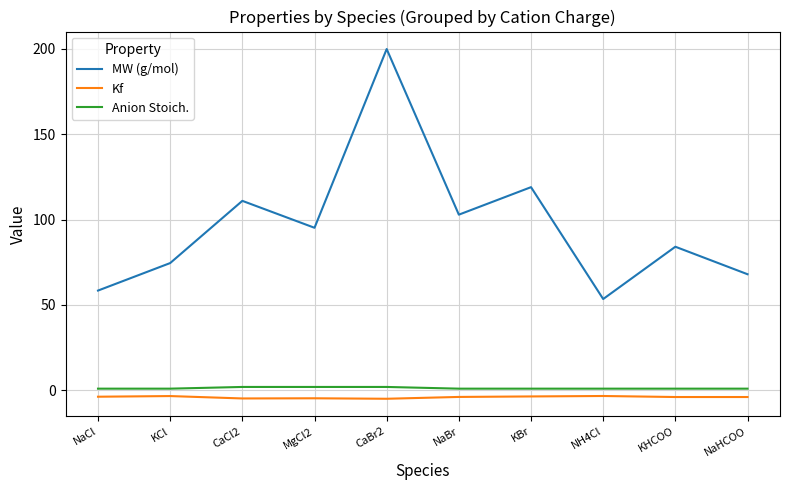

At which category is the sum across all series the highest?

CaBr2